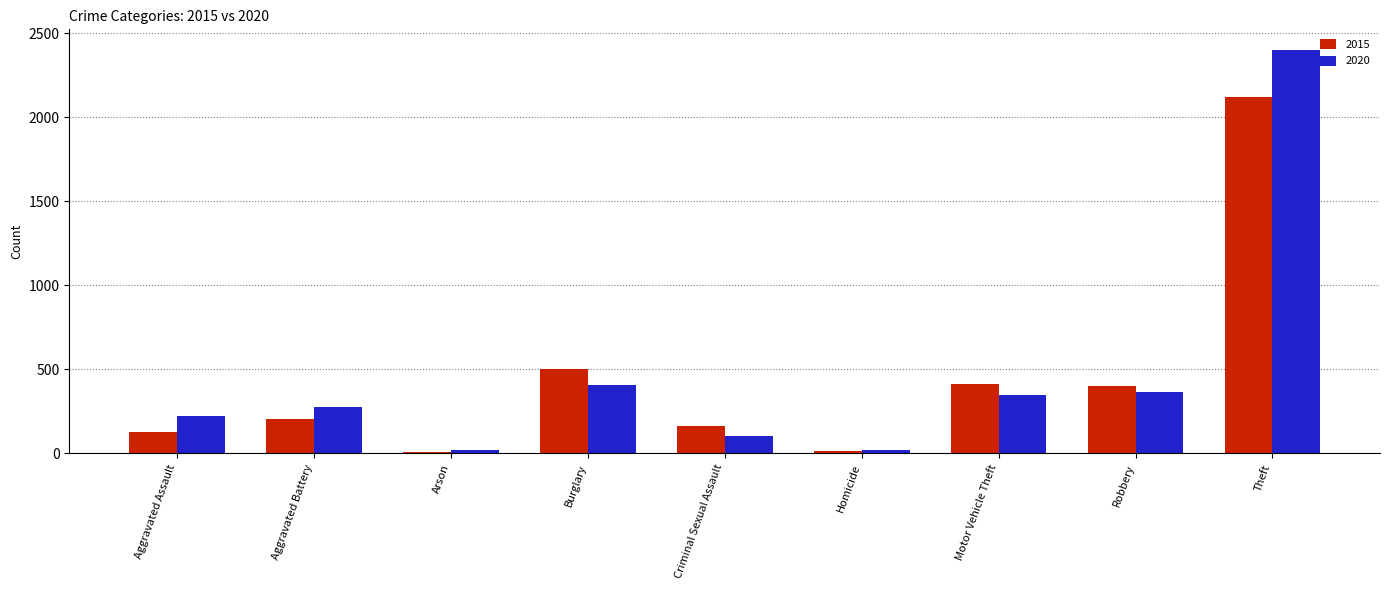

Which series has the largest total across all categories?

2020